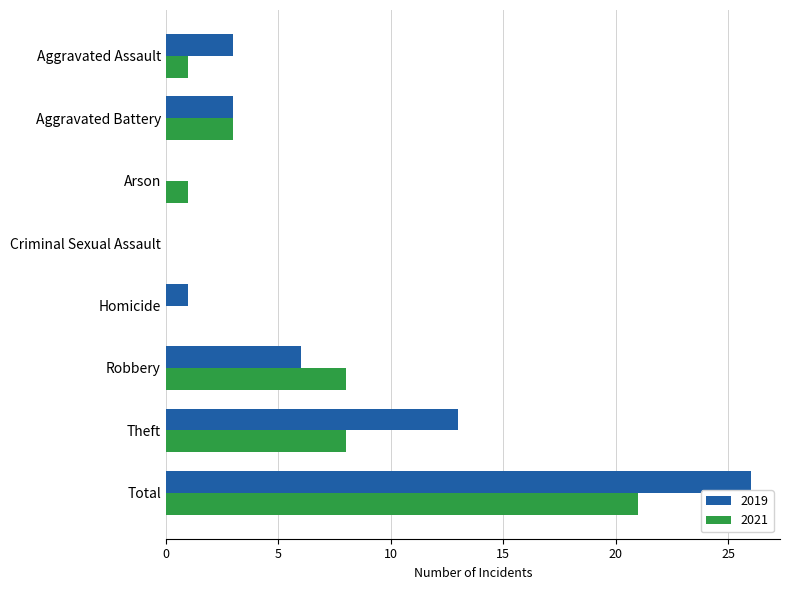

Count the number of data series in this chart.

2